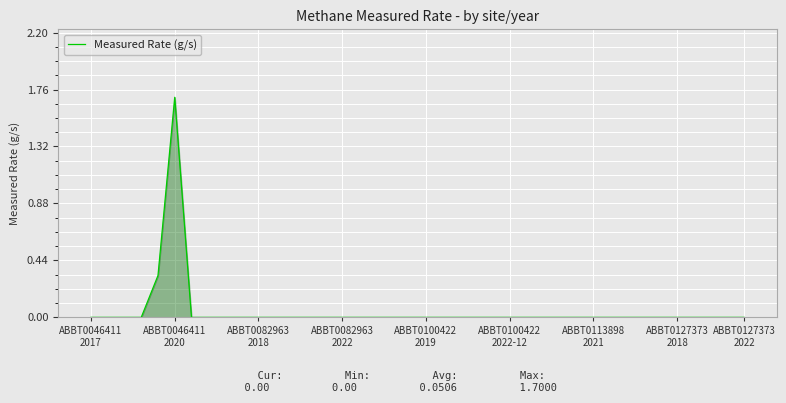

True or false: the data has more than 0 interior local peaks.

True